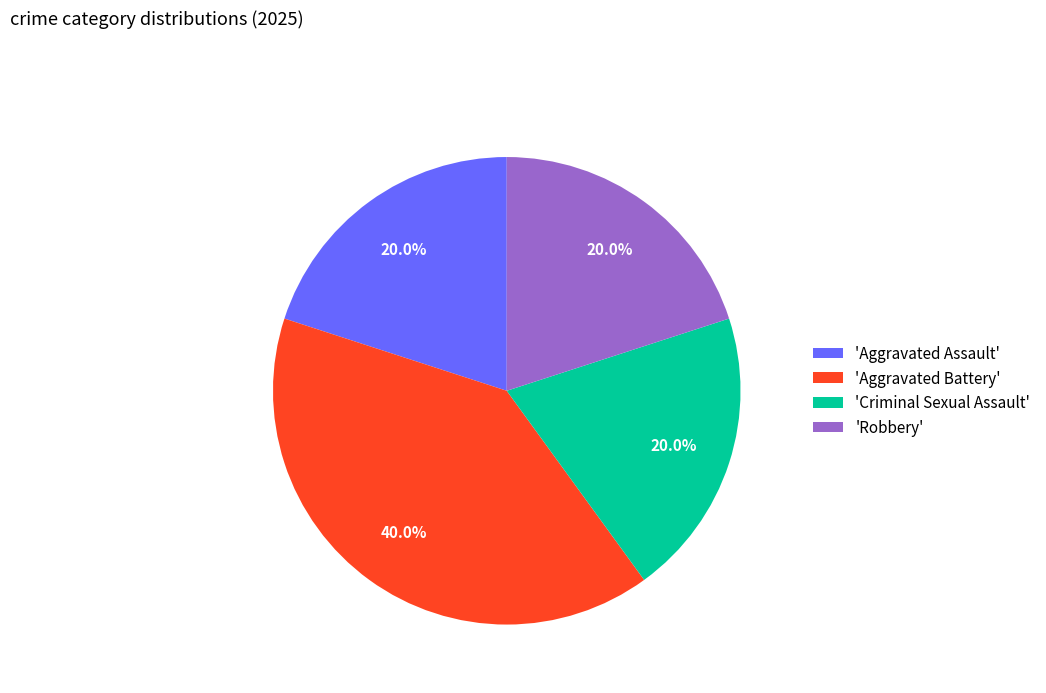

Is there a majority slice in this chart?

No